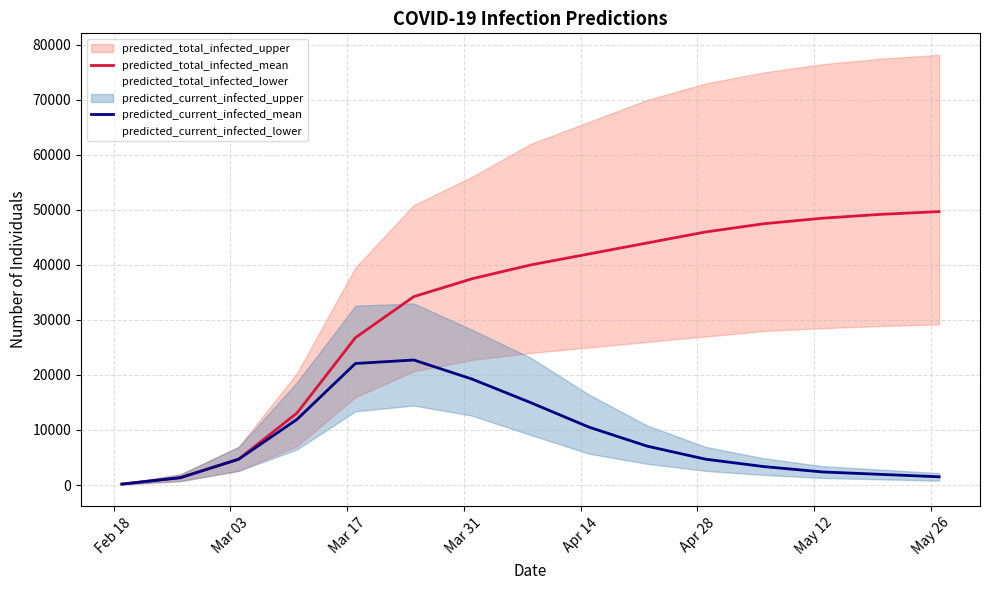

At how many categories does at least one series exceed 10857?

12